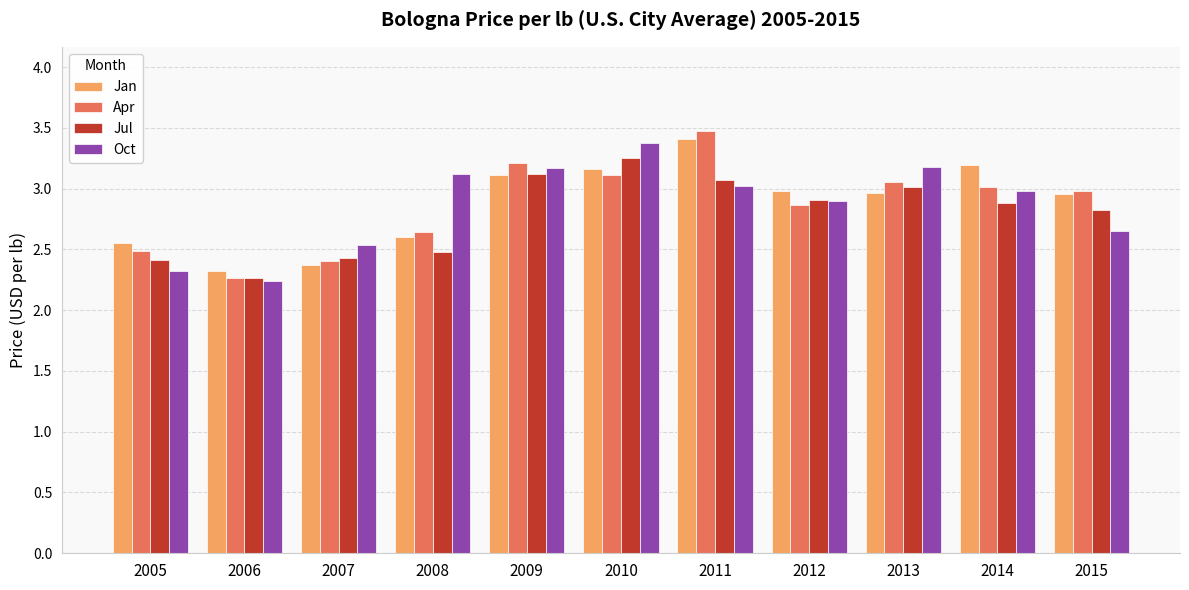

Count the number of categories in the chart.

11